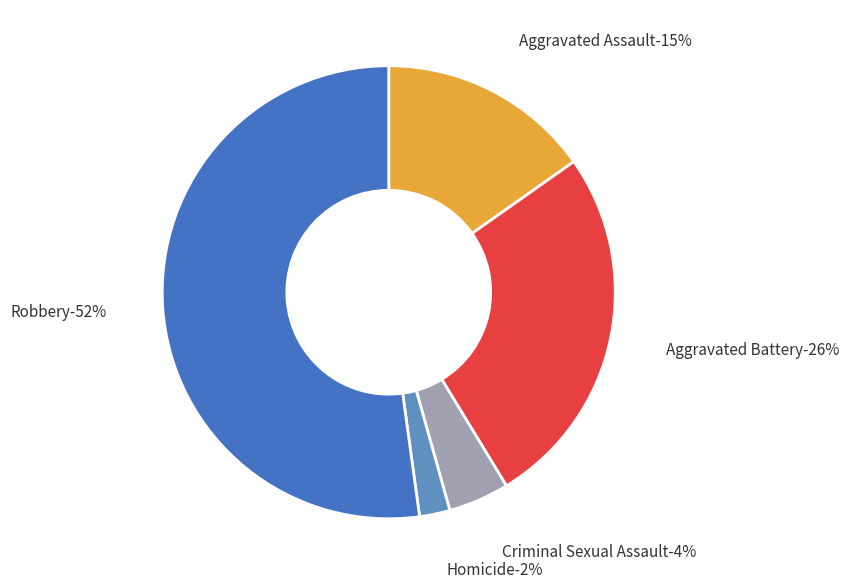

What percentage is NOT represented by Criminal Sexual Assault?

95.7%